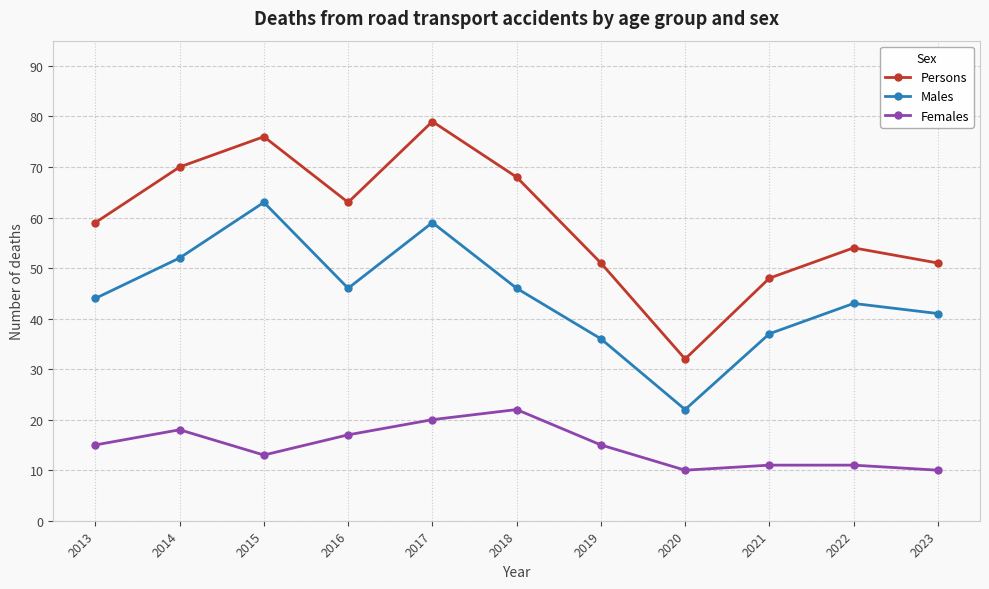

What is the value of the Persons point at the 6th from the left?

68